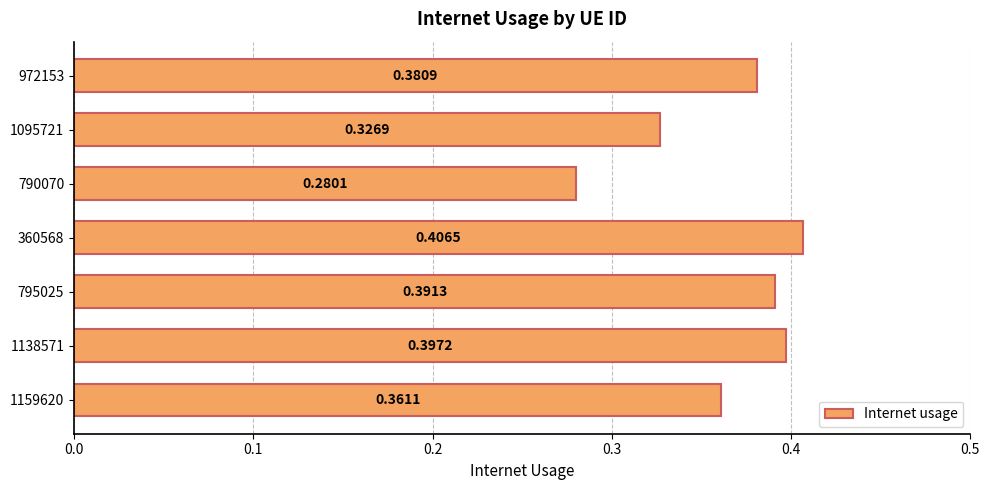

What is the sum of all values?

2.5